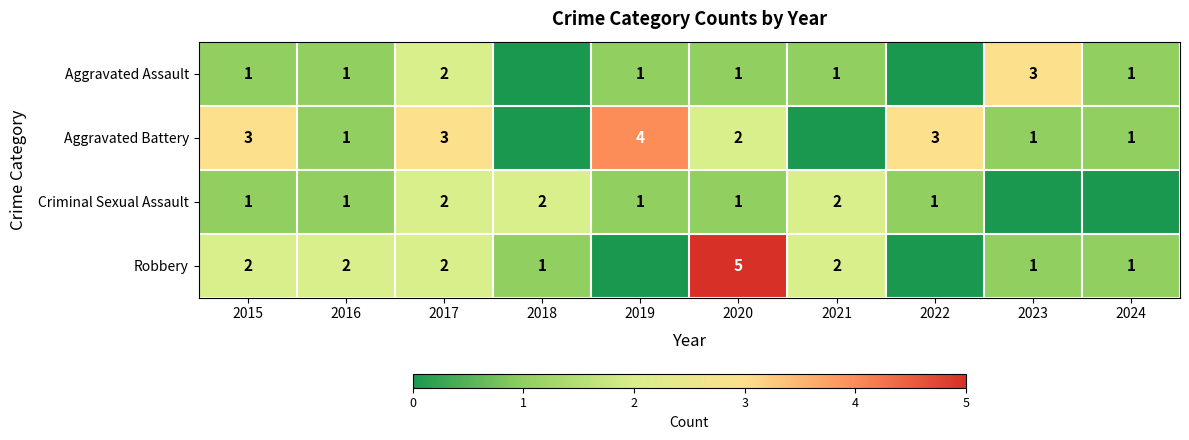

Is it true that Aggravated Battery equals 1 at 2023?

True